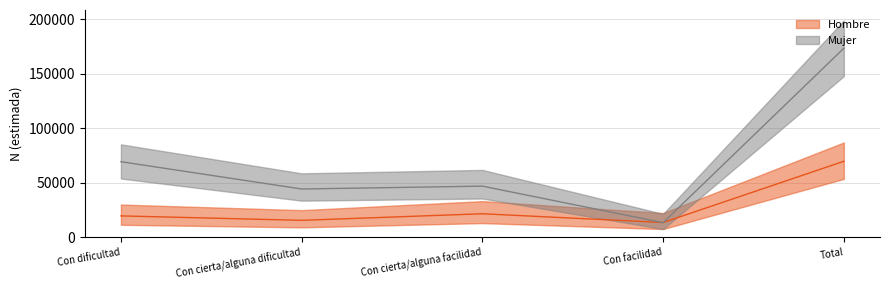

Which series changed the most between Con cierta/alguna facilidad and Total?

Mujer N (lím sup IC)